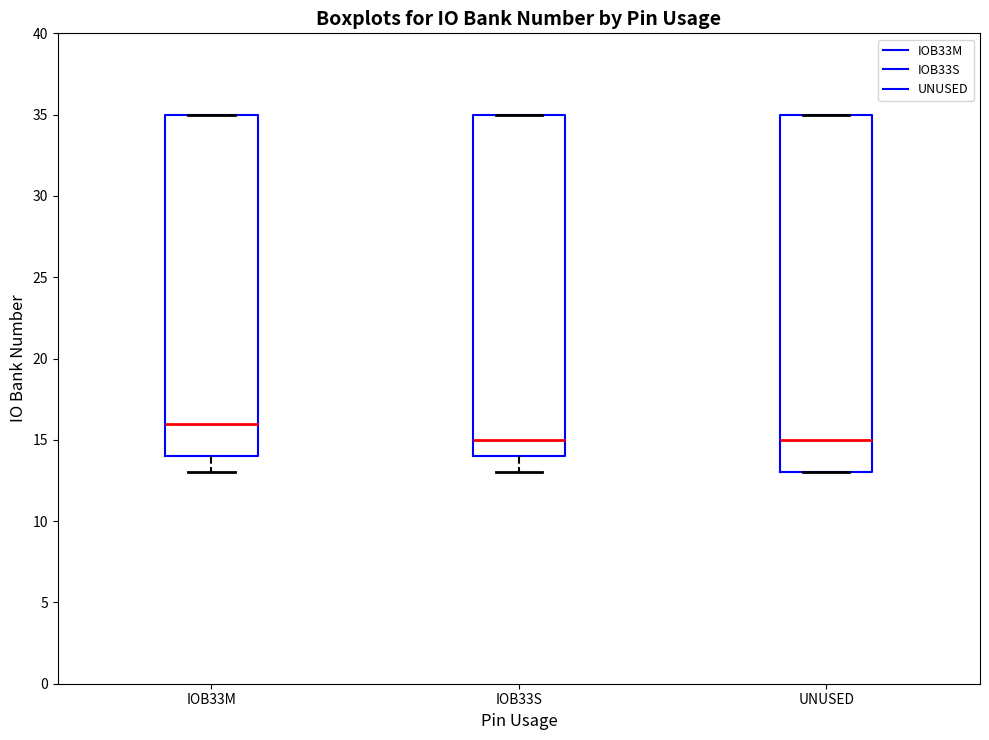

Reading left to right, transcribe this box plot: for each box, give where its median line is, the range the box spans, and where its two whiskers end, as read against the y-axis. The values are not printed on the chart, so give them approximately, as read against the axis.

IOB33M: median 16, box 14 to 35, whiskers 13 to 35
IOB33S: median 15, box 14 to 35, whiskers 13 to 35
UNUSED: median 15, box 13 to 35, whiskers 13 to 35